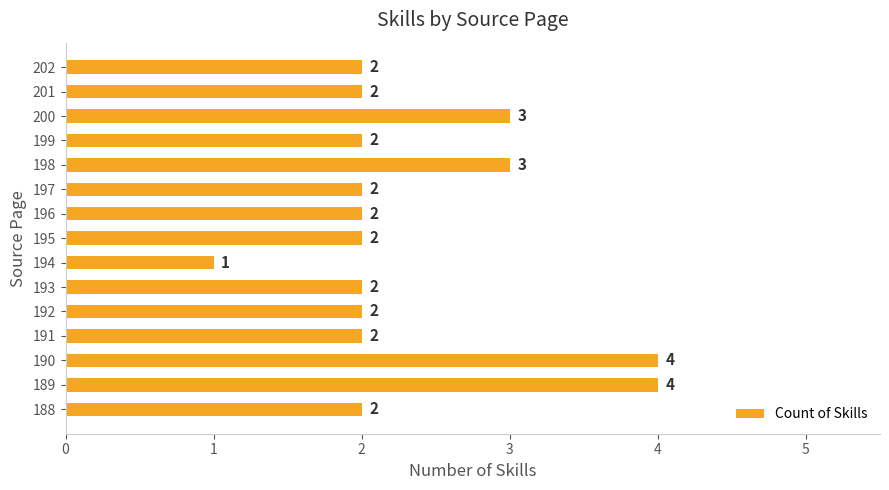

What is the sum of all values?

35